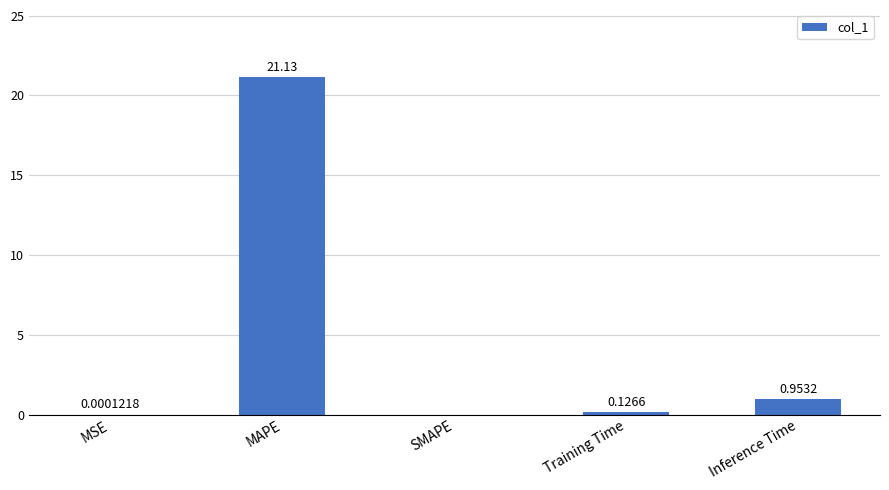

Which category has the highest value across all series?

MAPE